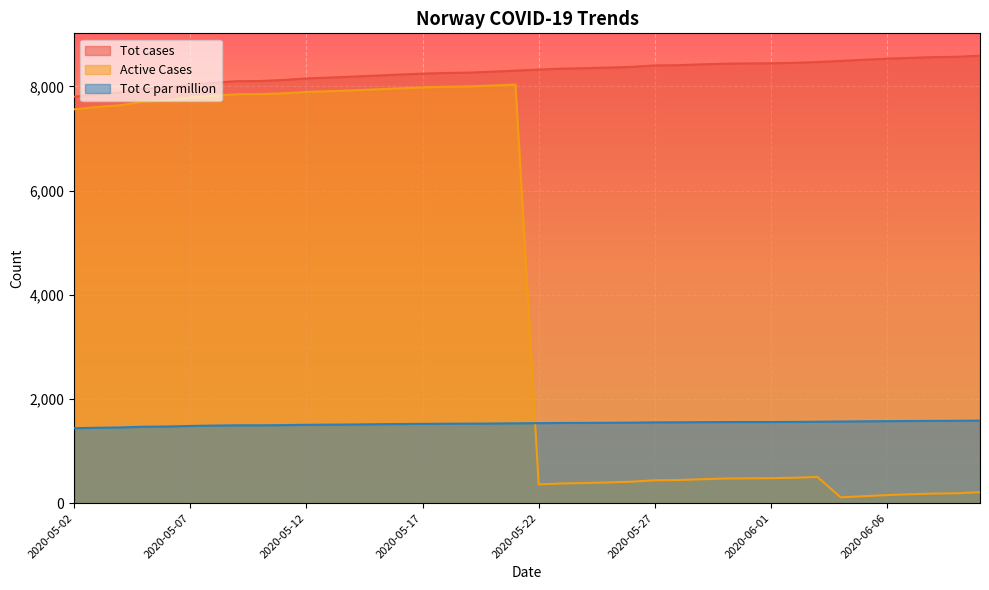

What is the difference between the highest and lowest values at 2020-06-09?

8377